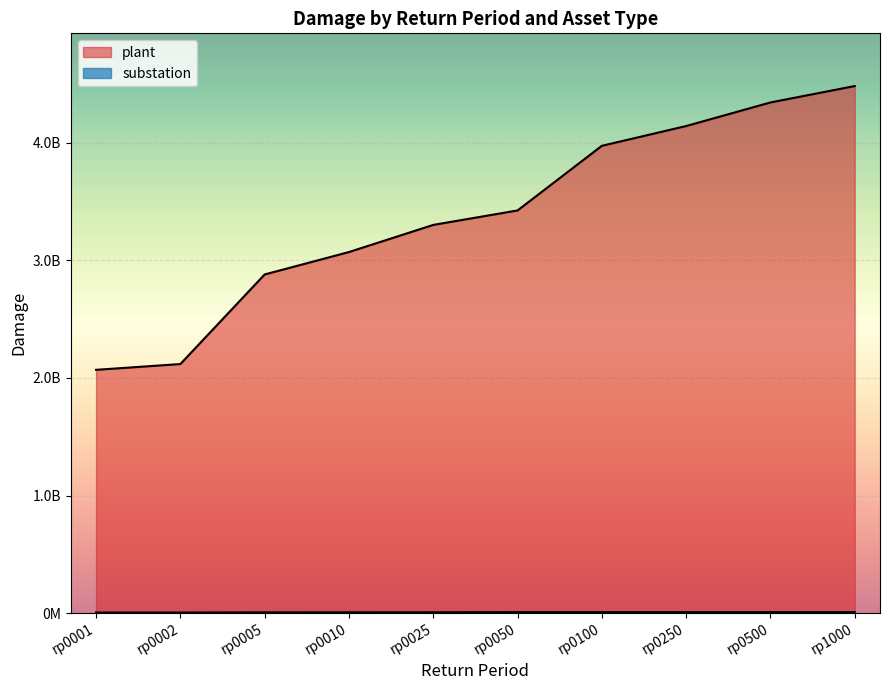

Is it true that plant equals 2069418067.8 at rp0001?

True